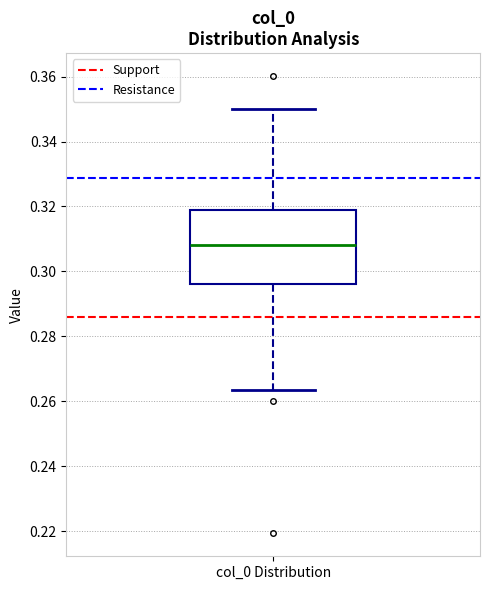

Where does the upper whisker of the box for col_0 Distribution end on the y-axis? The values are not printed on the chart, so give them approximately, as read against the axis.

0.350